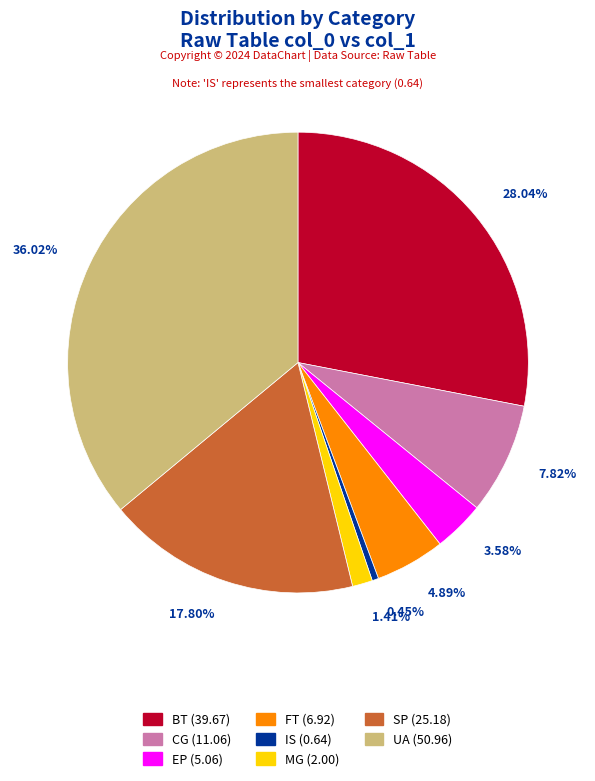

Does UA represent more than half of the total?

No